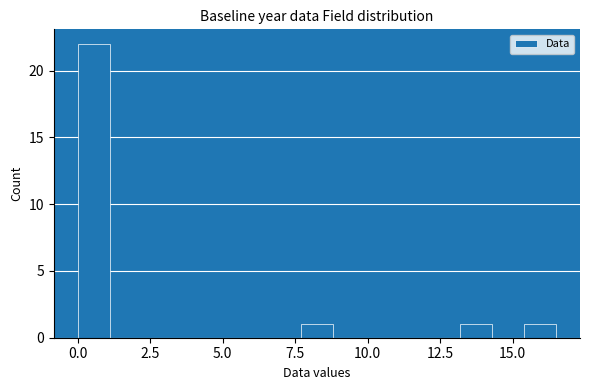

Read against the x-axis, roughly where is the centre of the tallest bar?

0.5